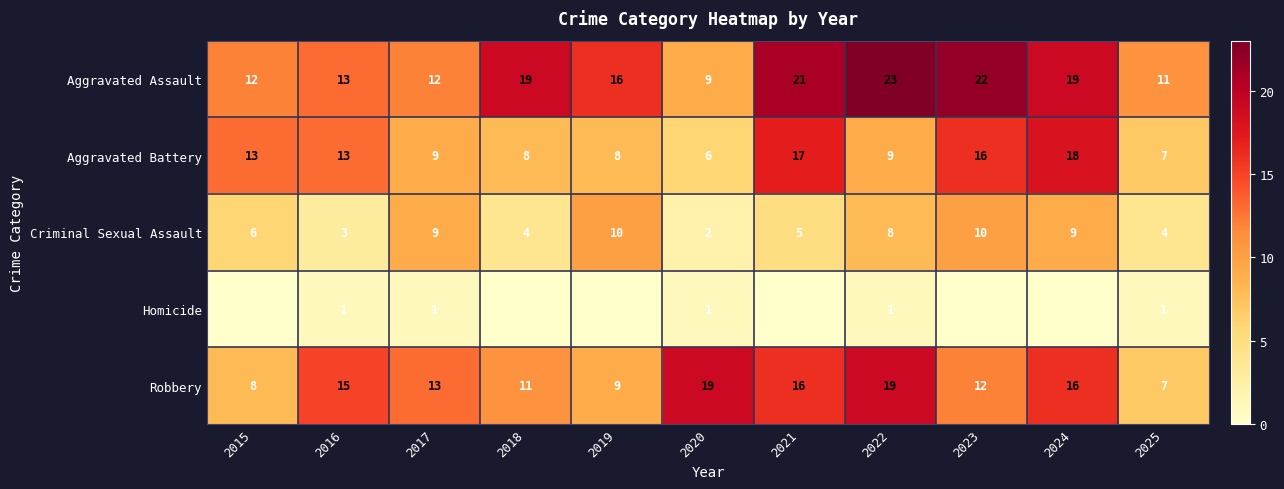

The value of Aggravated Assault at 2025 is 11. True or false?

True